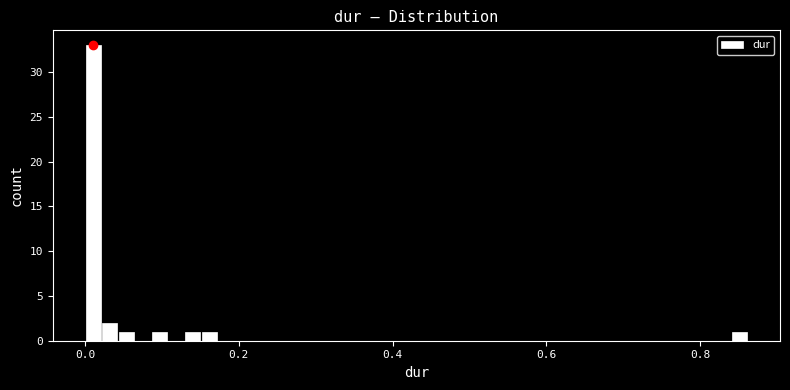

Around what value on the x-axis is the tallest bar? Give the approximate position of its centre, as read against the axis.

0.02